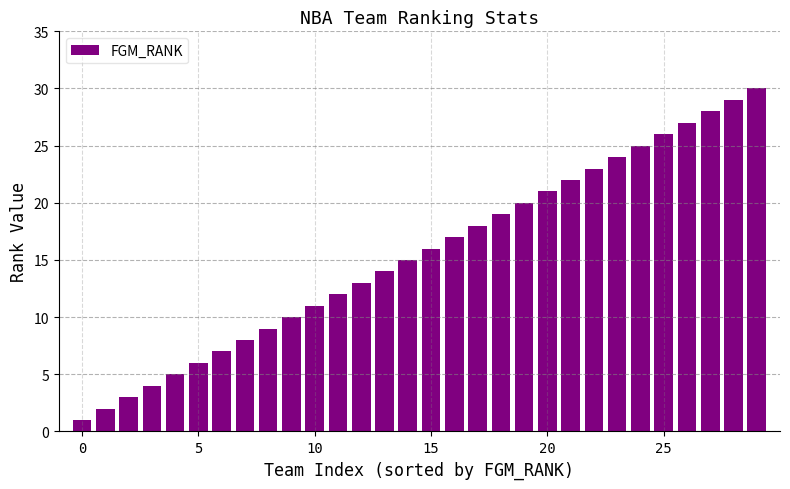

What is the average value?

16